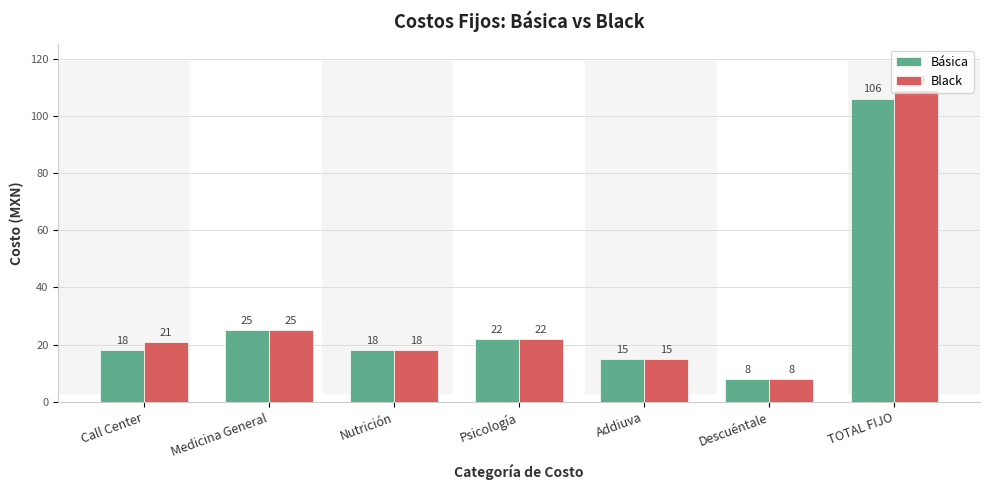

Reading left to right, transcribe all the data shown in this chart.

Básica: Call Center=18	Medicina General=25	Nutrición=18	Psicología=22	Addiuva=15	Descuéntale=8	TOTAL FIJO=106
Black: Call Center=21	Medicina General=25	Nutrición=18	Psicología=22	Addiuva=15	Descuéntale=8	TOTAL FIJO=109